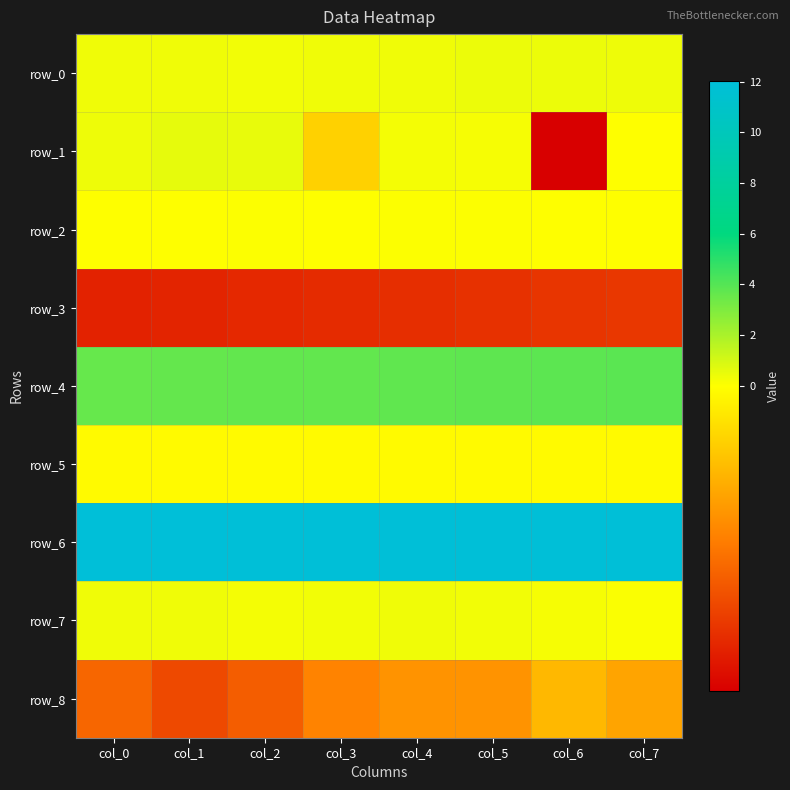

Reading right to left, list all the values displayed in this chart.

row_0: 0.4	0.4	0.4	0.4	0.3	0.3	0.3	0.3
row_1: 0.0	-0.6	0.2	0.3	-0.1	0.6	0.6	0.4
row_2: 0.0	0.0	0.0	0.1	0.0	0.1	0.0	0.0
row_3: -0.5	-0.5	-0.5	-0.5	-0.5	-0.5	-0.5	-0.5
row_4: 3.9	3.8	3.8	3.7	3.7	3.7	3.6	3.6
row_5: -0.0	-0.0	-0.0	-0.0	-0.0	-0.0	-0.0	-0.0
row_6: 11.9	11.9	11.9	11.9	11.9	11.9	12.0	12.0
row_7: 0.1	0.2	0.3	0.3	0.3	0.3	0.3	0.3
row_8: -0.2	-0.2	-0.3	-0.3	-0.3	-0.4	-0.4	-0.4